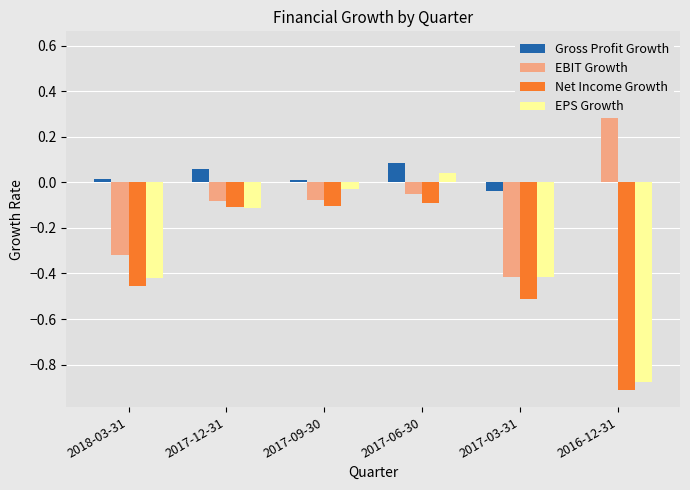

What is the sum of the EBIT Growth values at 2016-12-31 and 2018-03-31?

0.3